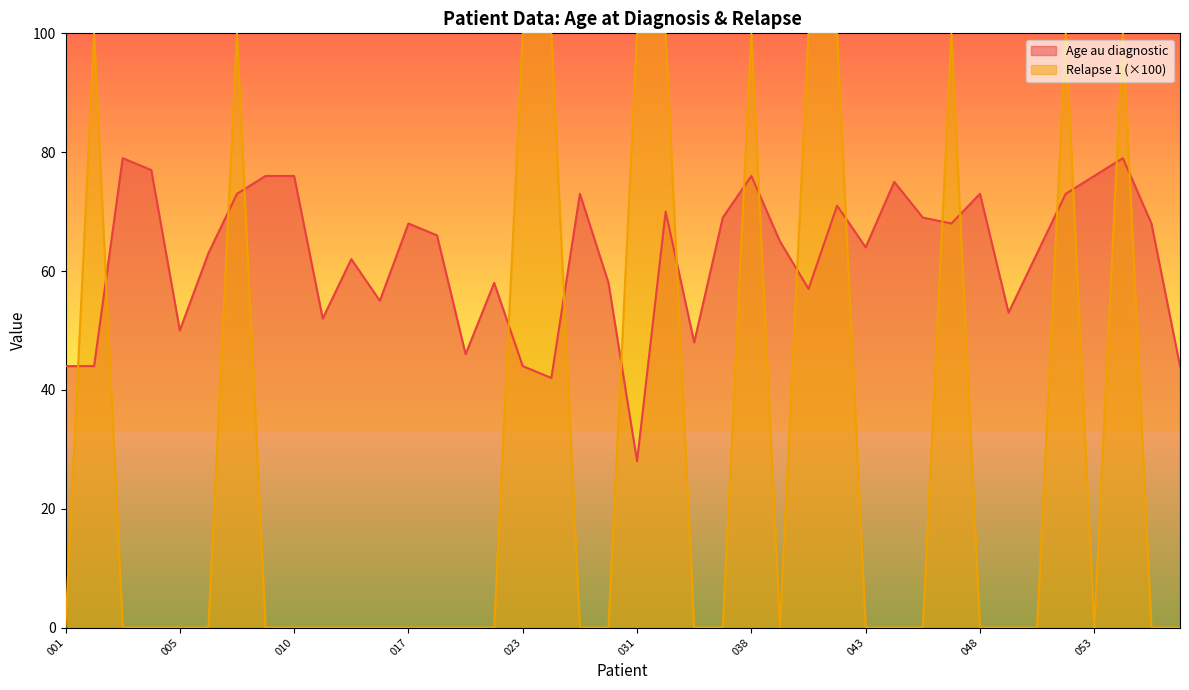

What is the minimum value for Age au diagnostic?

28